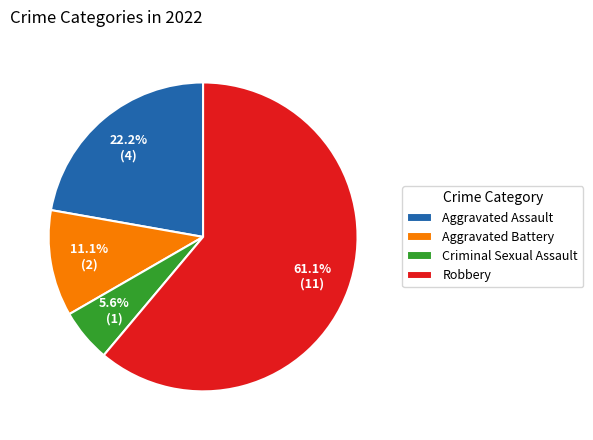

Does Robbery represent more than half of the total?

Yes